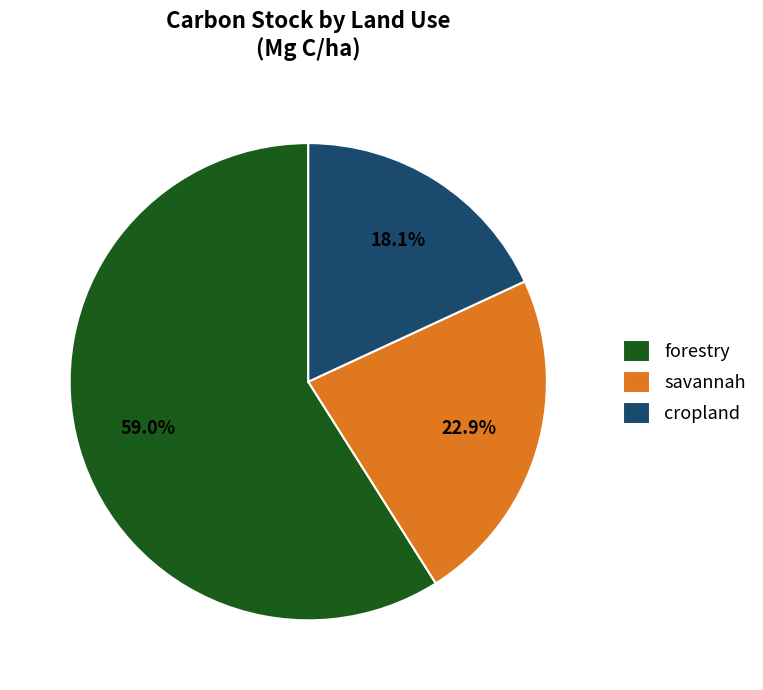

To the nearest percent, what percentage of the pie is forestry?

59%